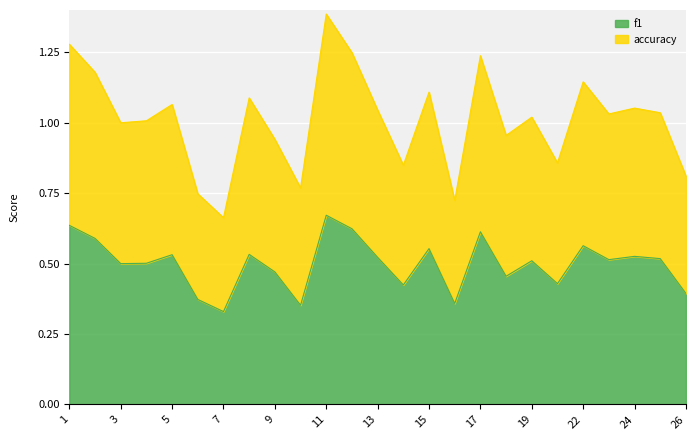

True or false: accuracy and f1 intersect in this chart.

False